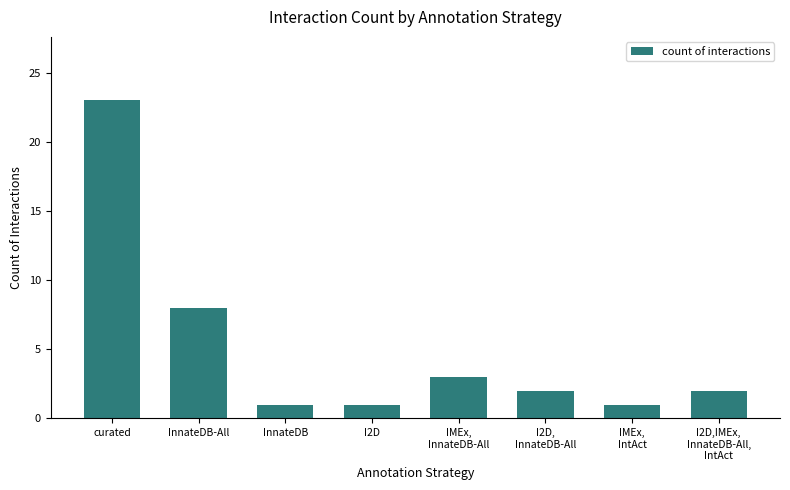

Reading left to right, transcribe all the data shown in this chart.

curated=23	InnateDB-All=8	InnateDB=1	I2D=1	IMEx,
InnateDB-All=3	I2D,
InnateDB-All=2	IMEx,
IntAct=1	I2D,IMEx,
InnateDB-All,
IntAct=2